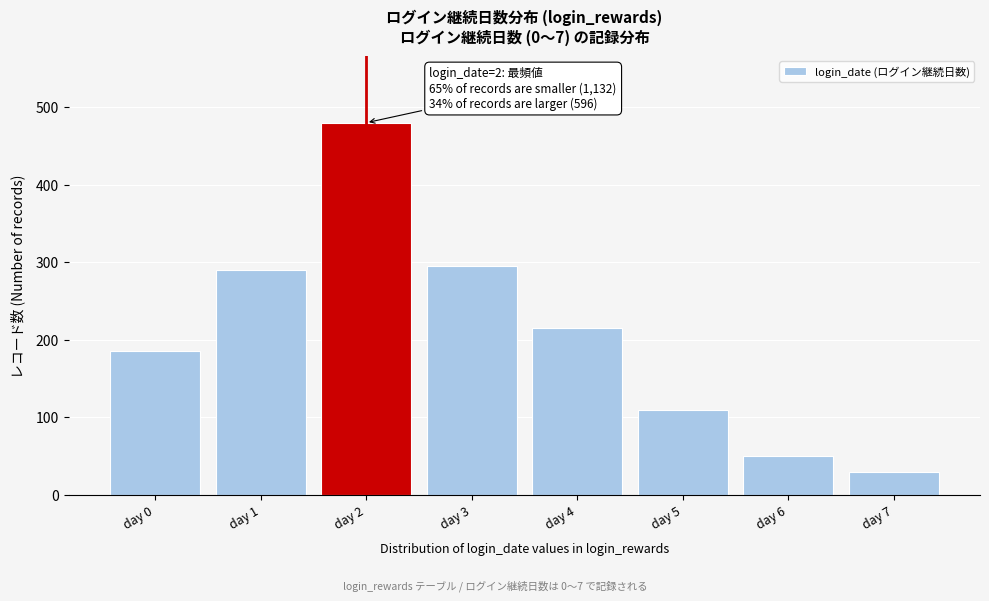

Reading left to right, list all the values displayed in this chart.

day 0=185	day 1=290	day 2=480	day 3=295	day 4=215	day 5=110	day 6=50	day 7=30